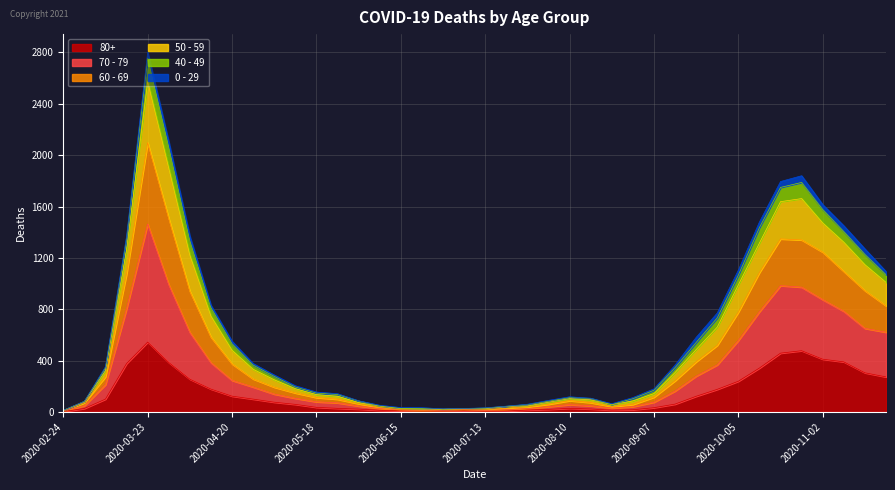

Which category has the highest value in the 80+ series?

2020-03-23